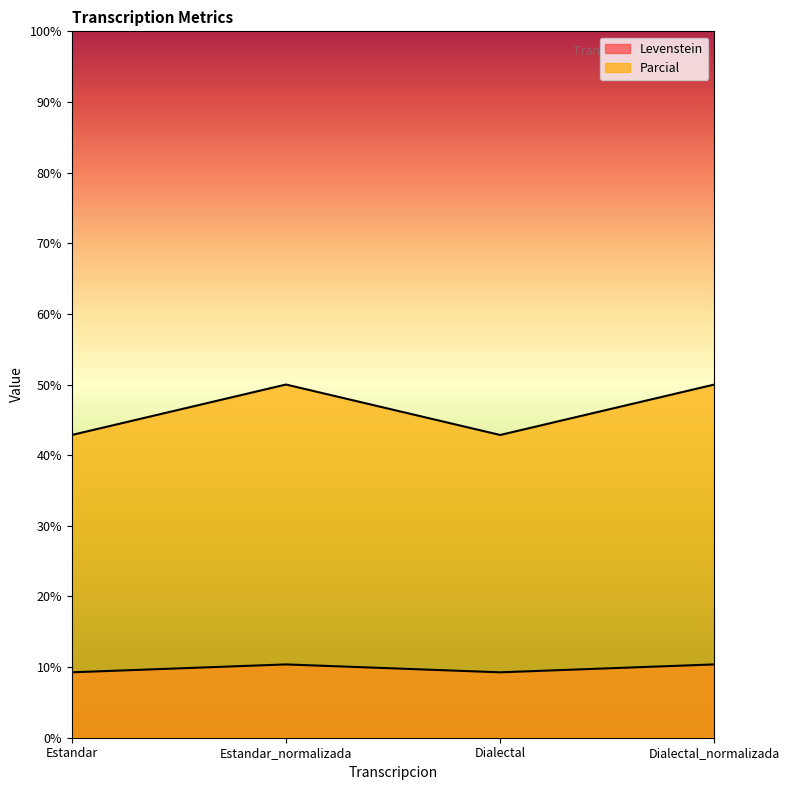

What is the label of the 3rd point from the left?

Dialectal